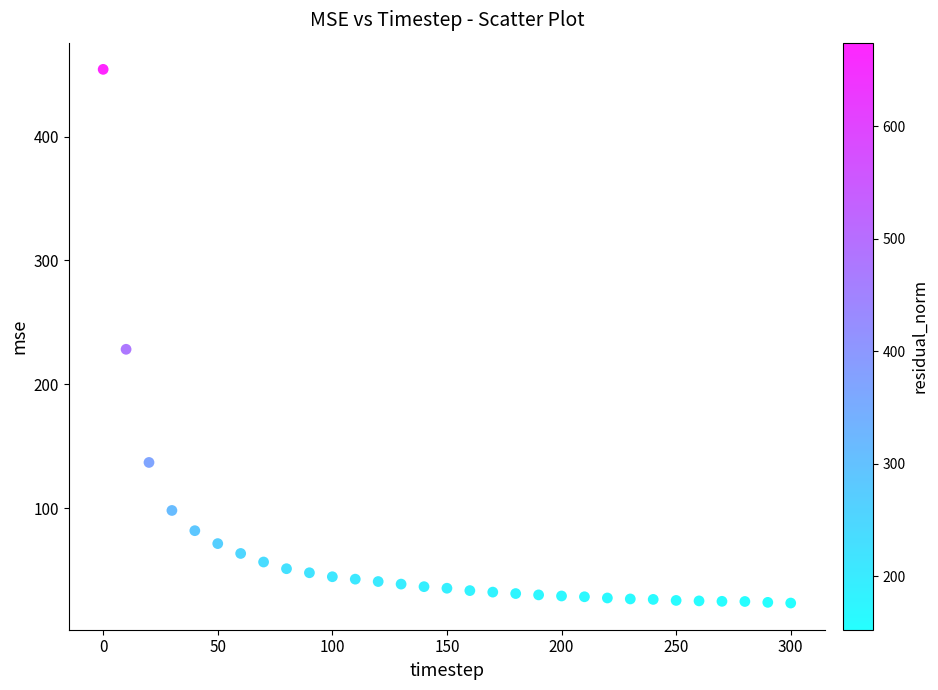

What is the range of X values (max minus min)?

300.0